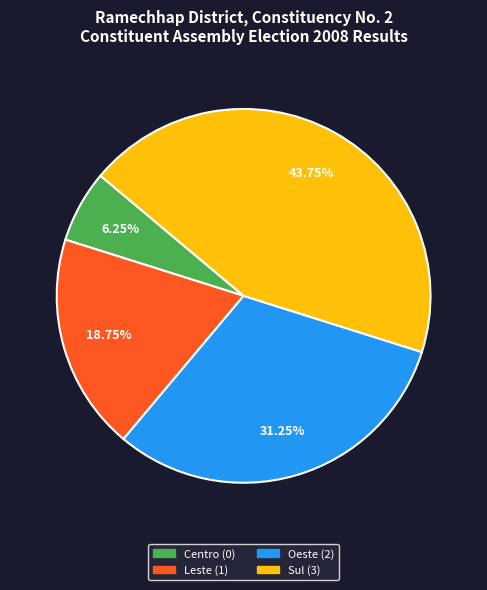

Rank the categories by value from lowest to highest.

Centro, Leste, Oeste, Sul